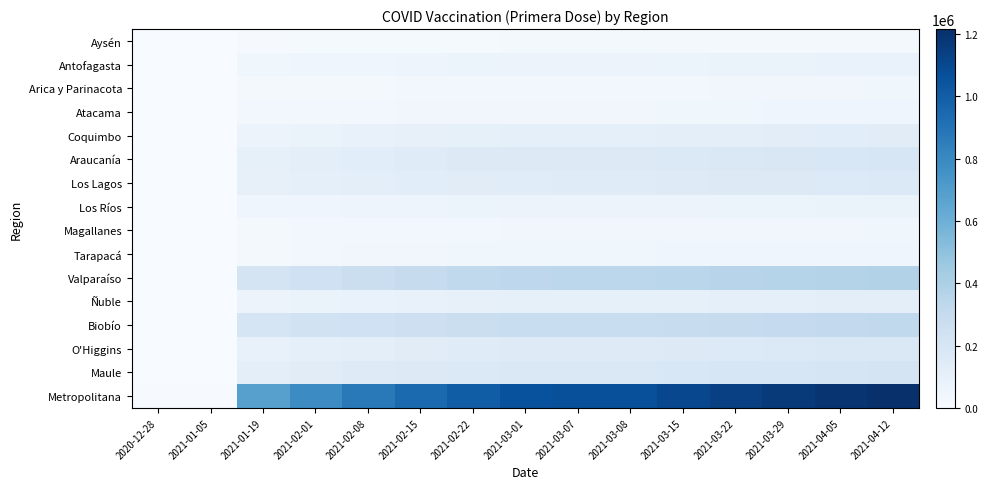

Between 2021-03-15 and 2021-03-22, which is larger?

2021-03-22